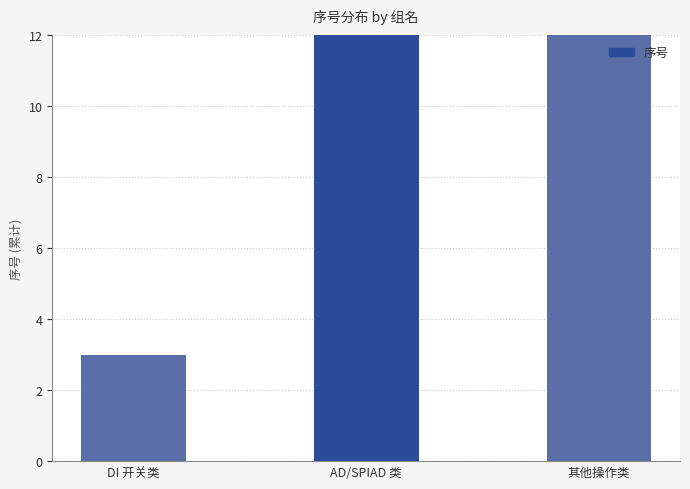

What is the difference between the maximum and minimum values?

31